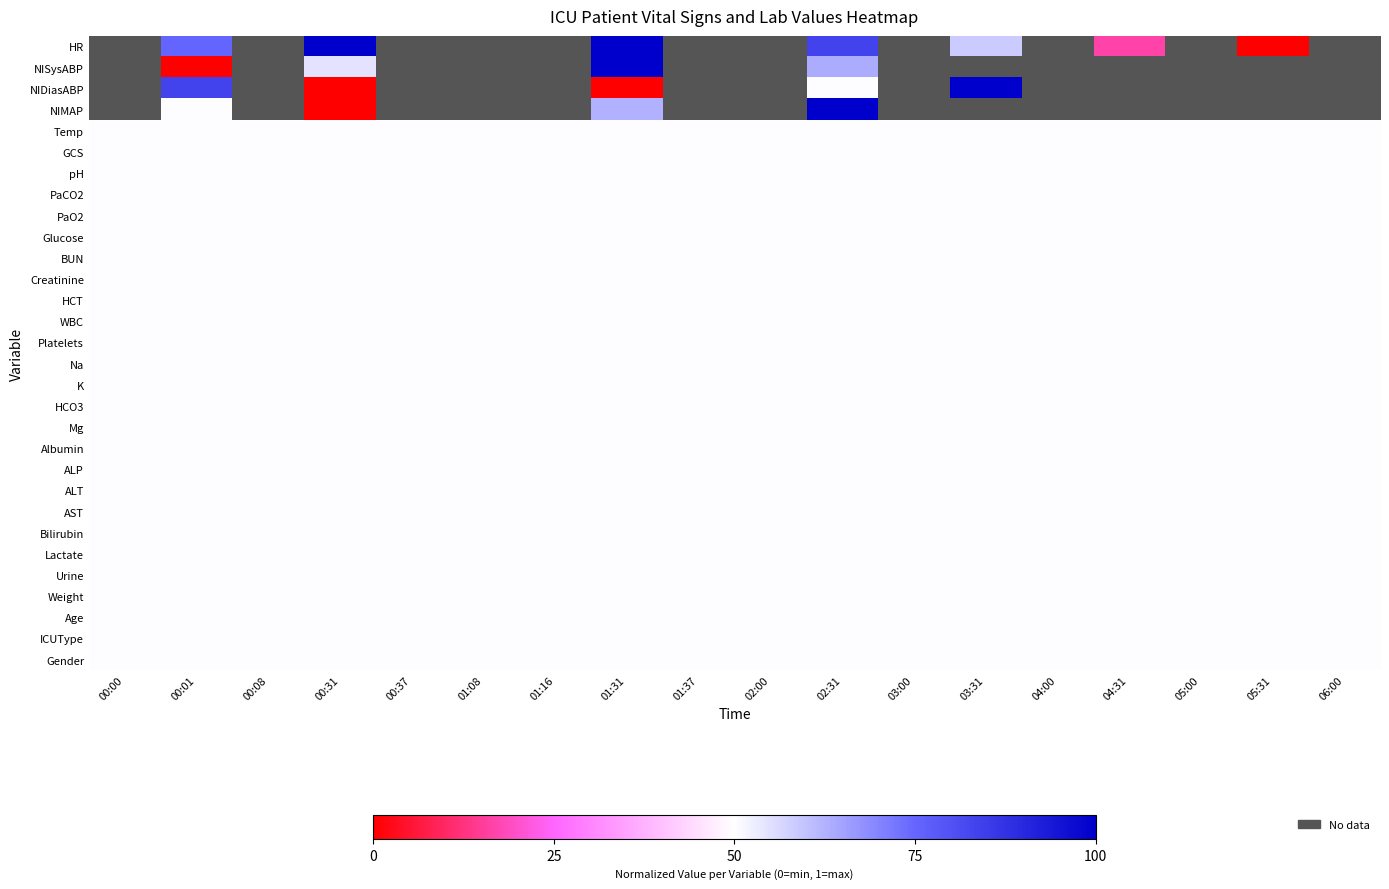

Which has a higher value, 00:00 or 03:00?

03:00